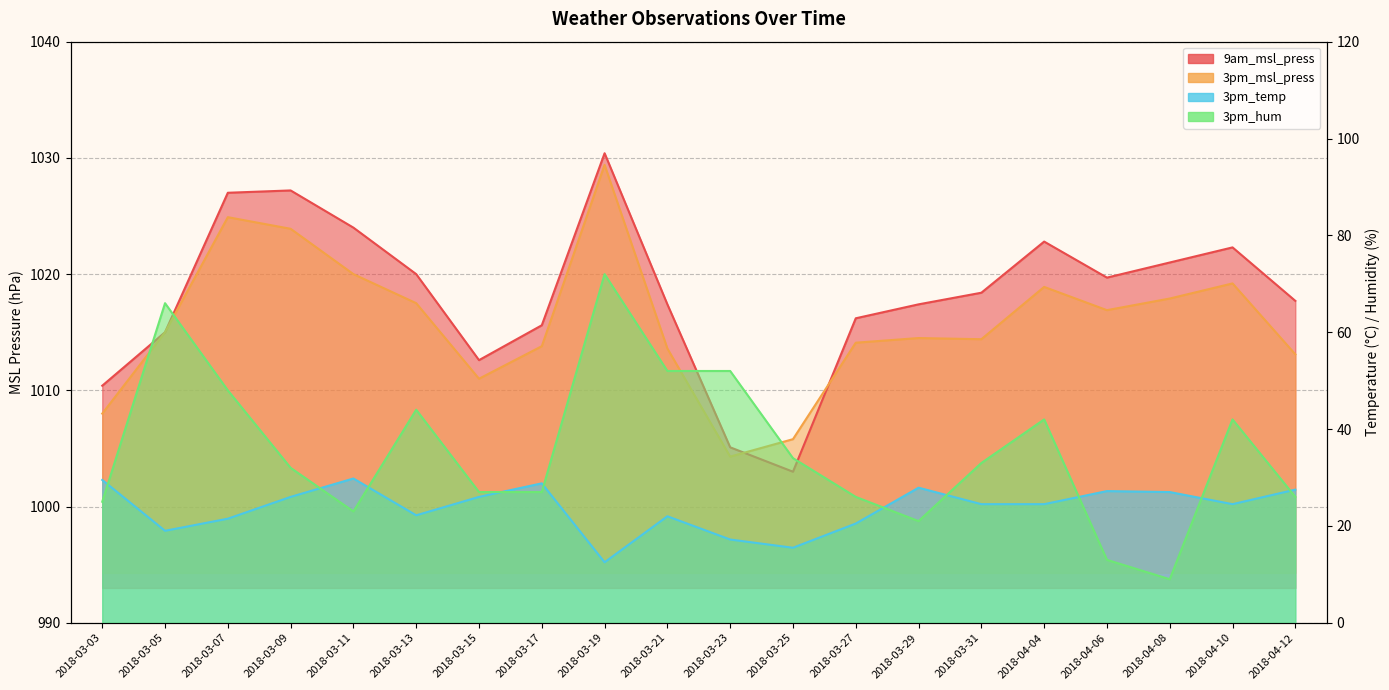

What is the label of the 18th point from the left?

2018-04-08